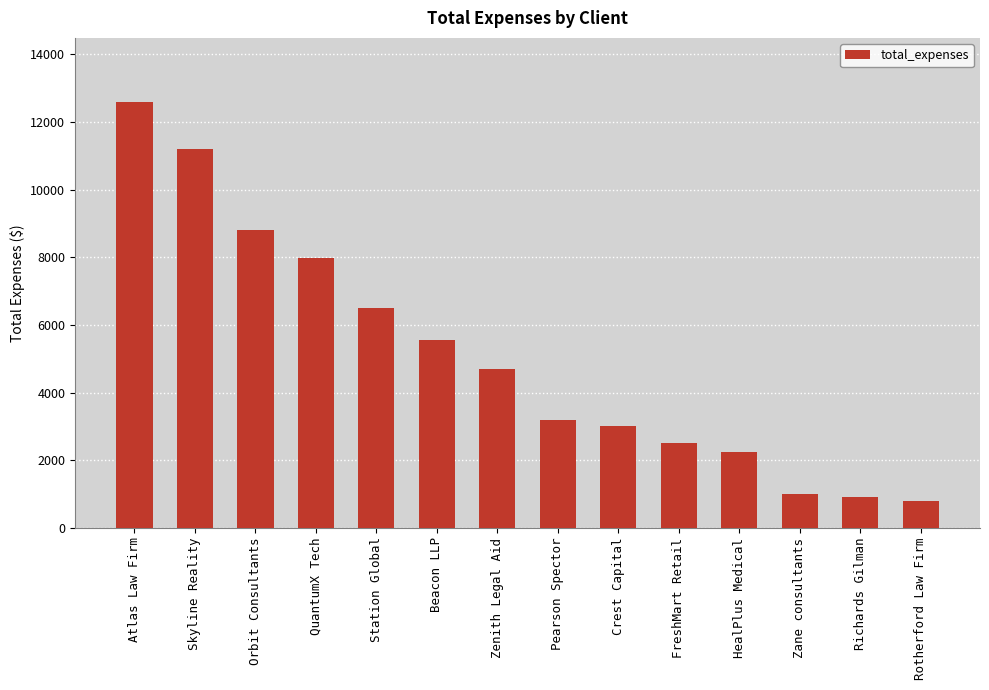

What position from the left is Skyline Reality?

2